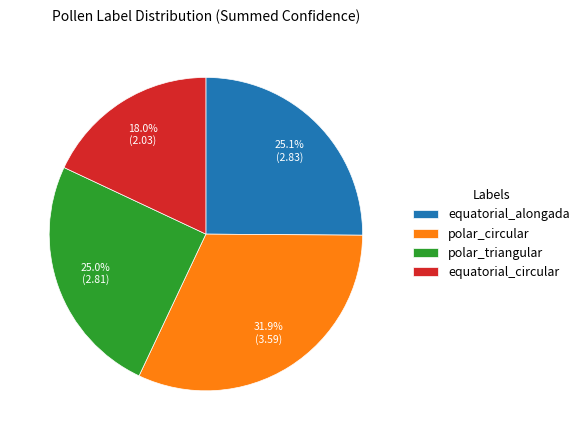

Which has a higher value, equatorial_circular or polar_circular?

polar_circular